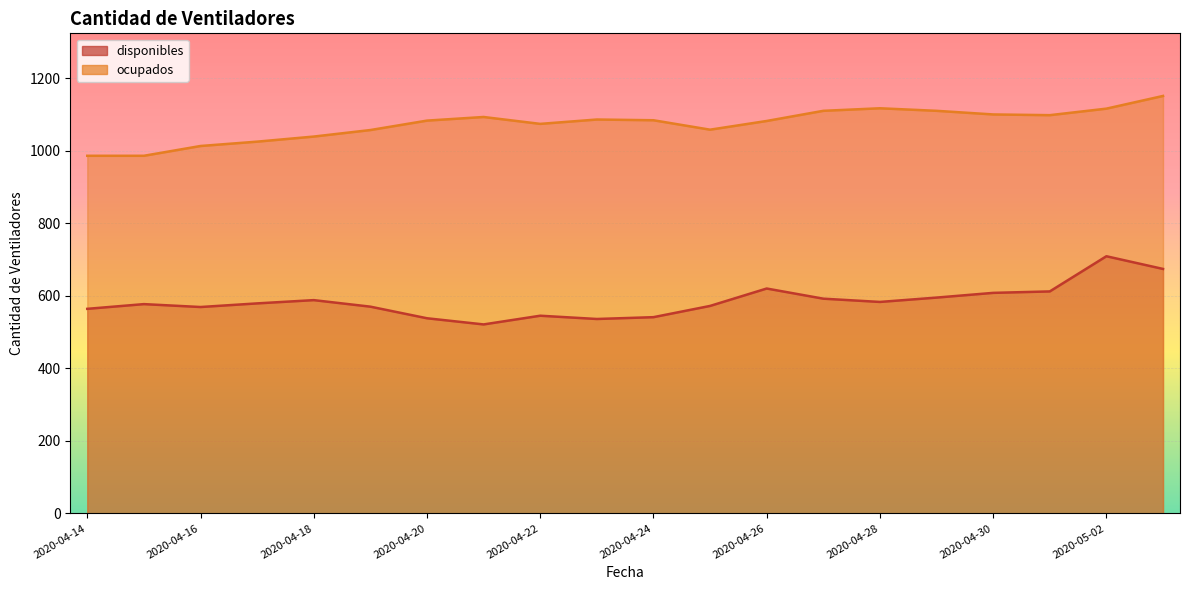

True or false: ocupados and disponibles cross at least once.

False